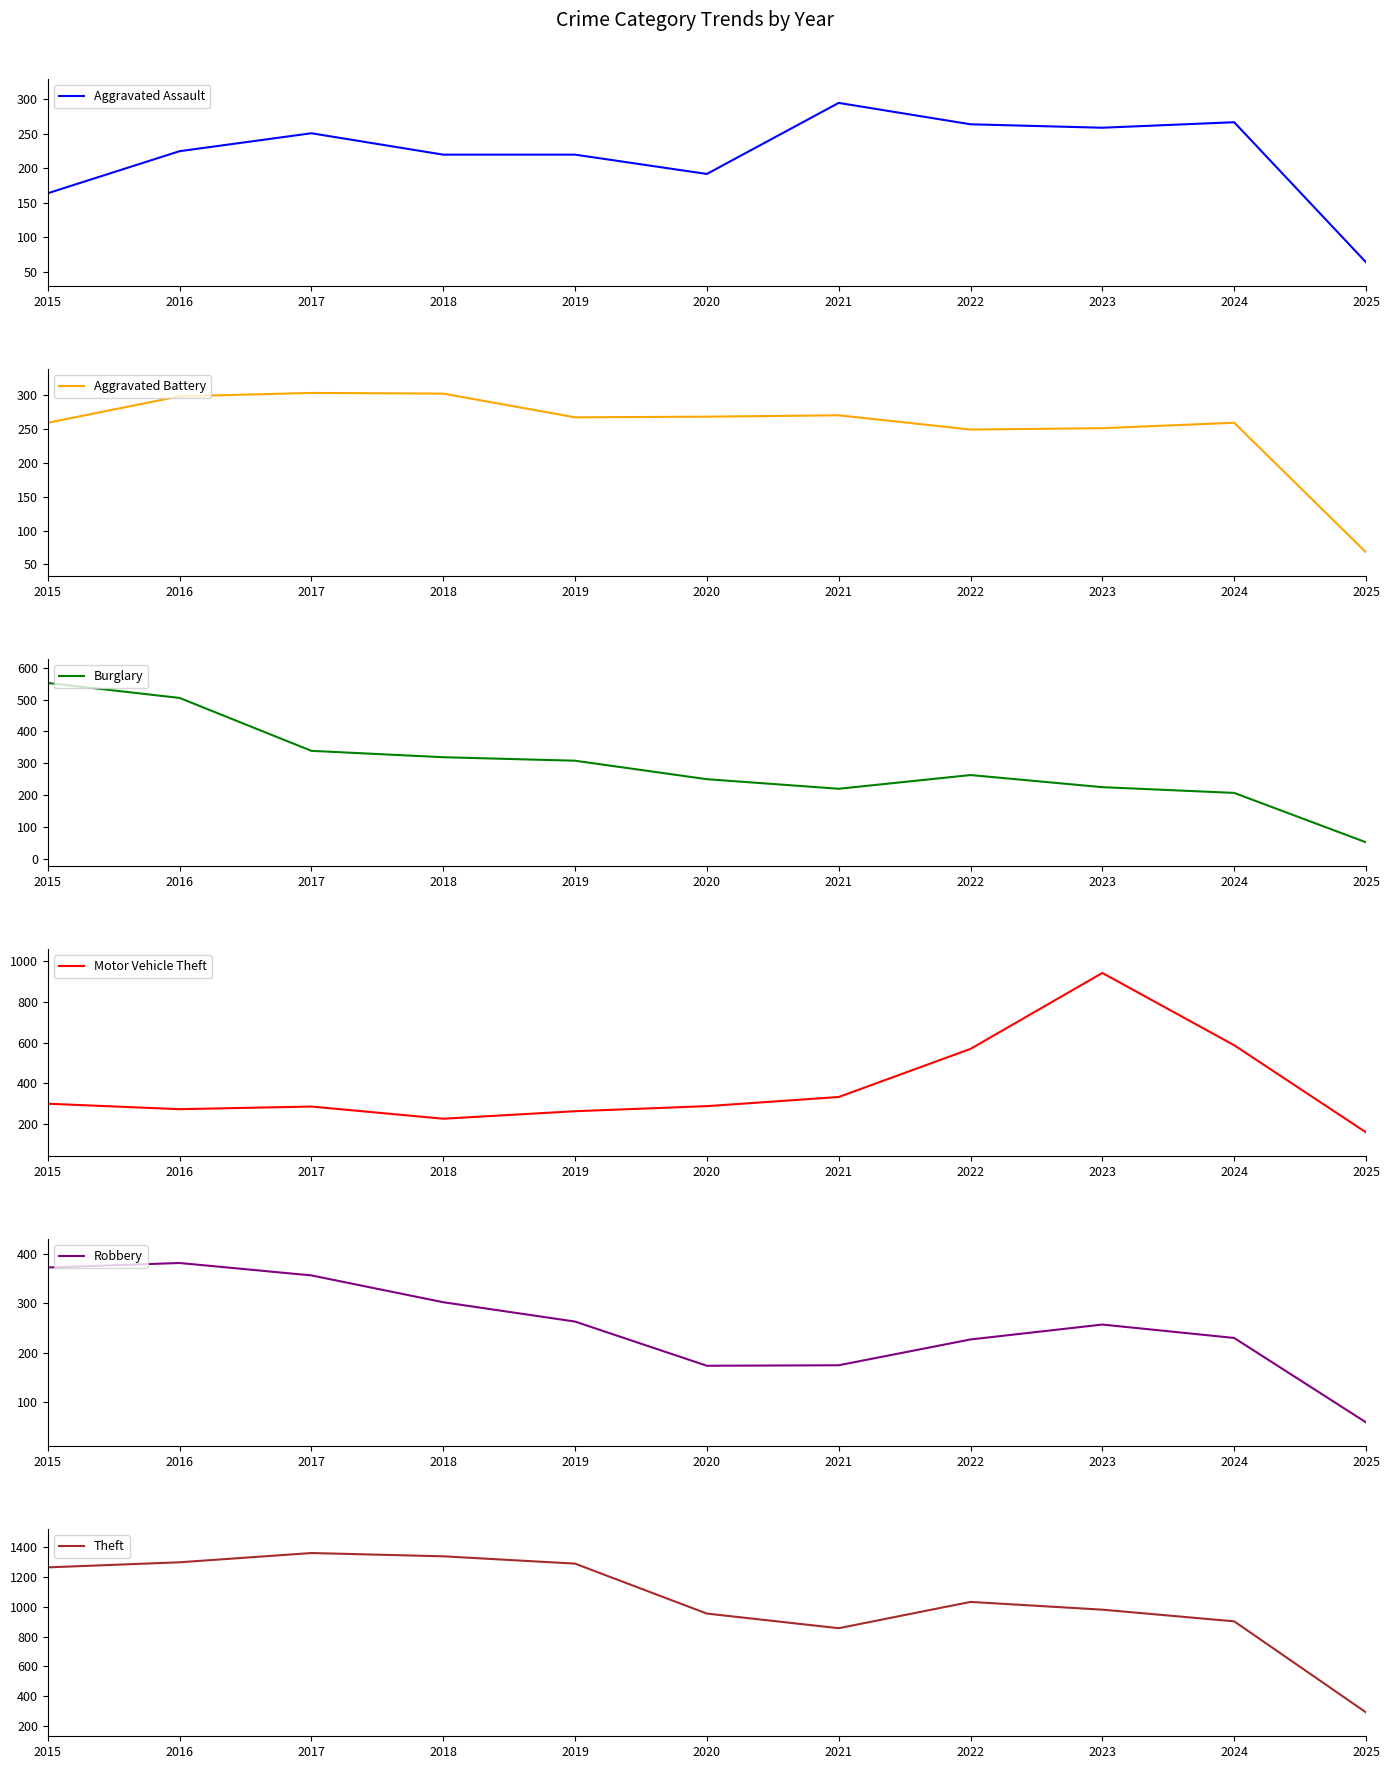

What is the greatest value displayed?

1359